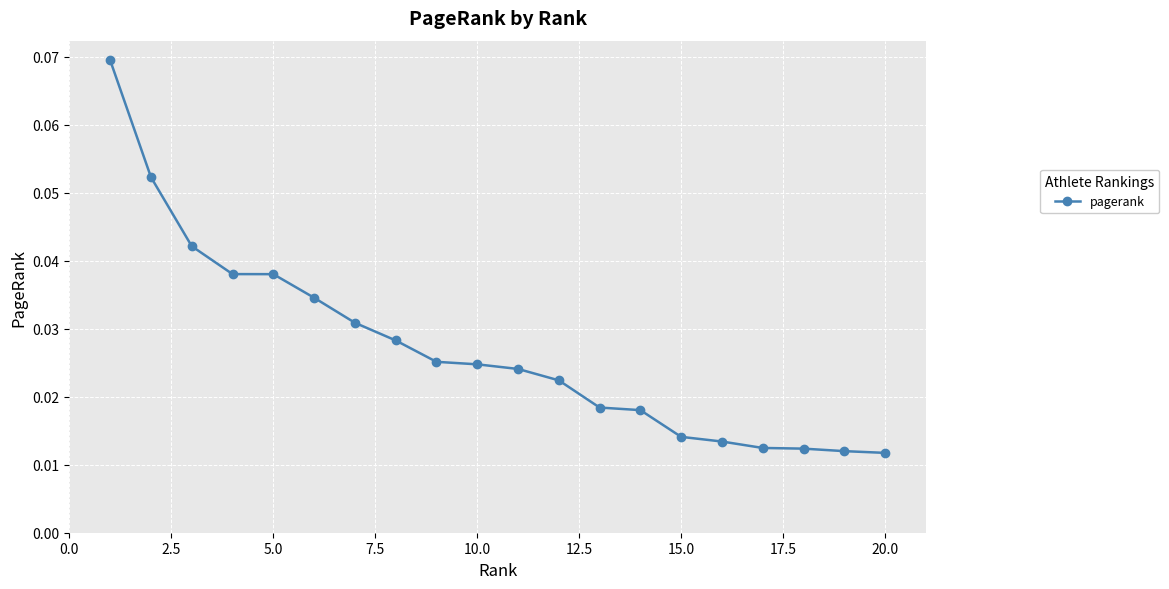

How many values are between 0 and 1?

20